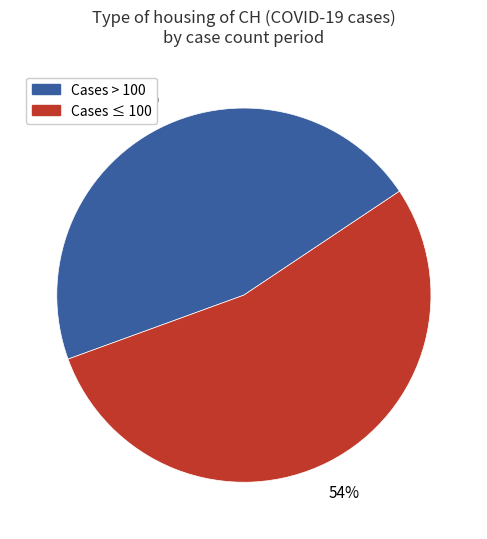

How many segments does this pie chart have?

2